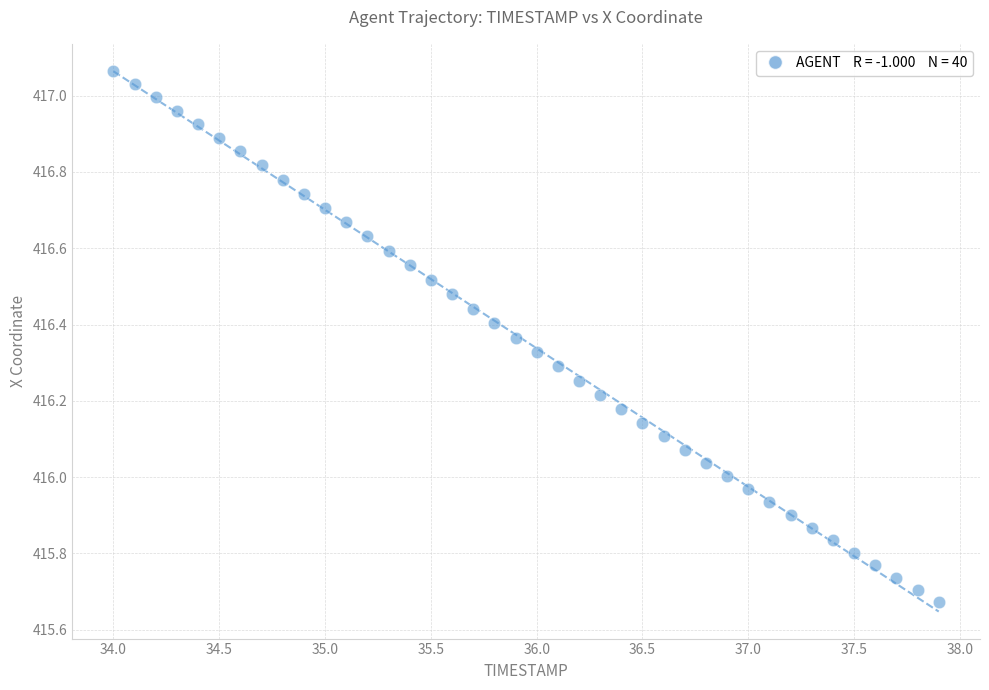

What is the range of X values (max minus min)?

3.9